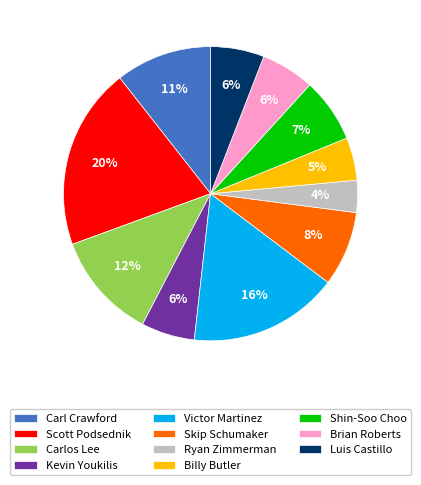

Count the number of slices in the pie.

11